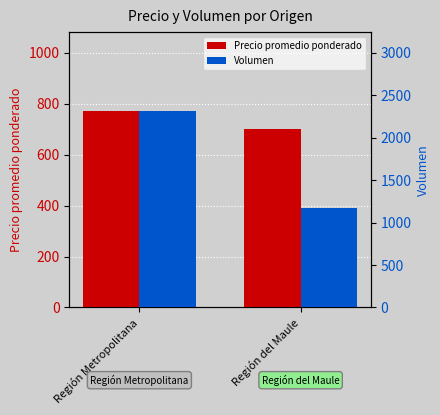

Reading left to right, extract all data points from this chart.

Precio promedio ponderado: Región Metropolitana=771.5	Región del Maule=700.0
Volumen: Región Metropolitana=2316.7	Región del Maule=1166.7